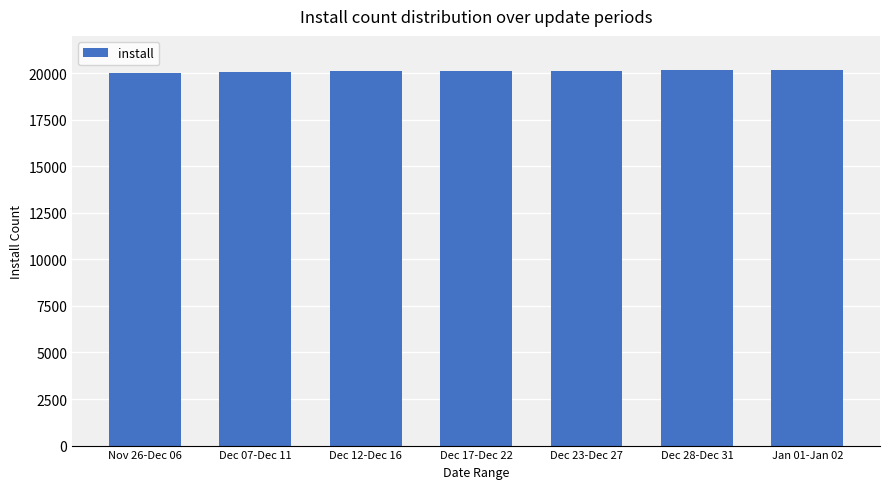

True or false: the data shows 20166 at Jan 01-Jan 02.

True